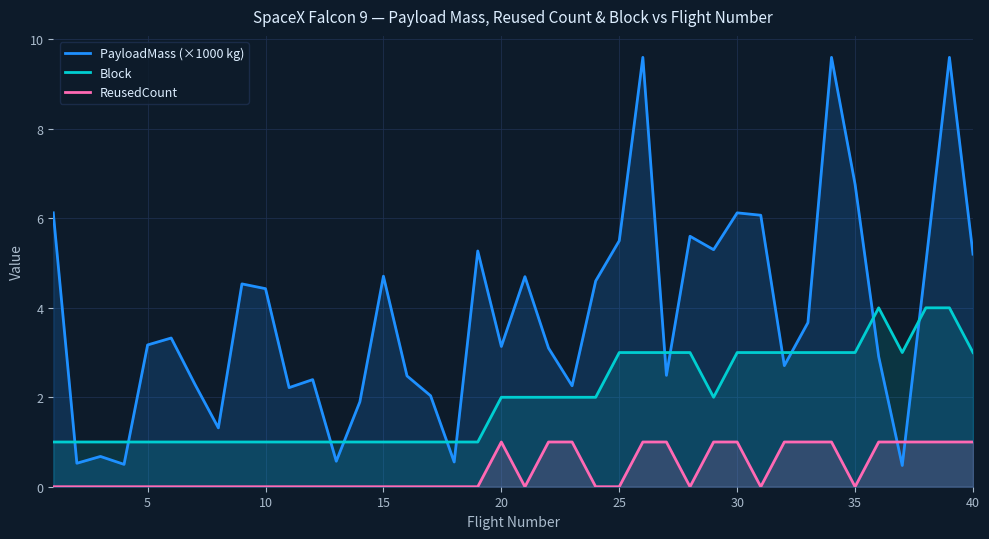

True or false: ReusedCount has more than 2 points higher than both neighbors.

False